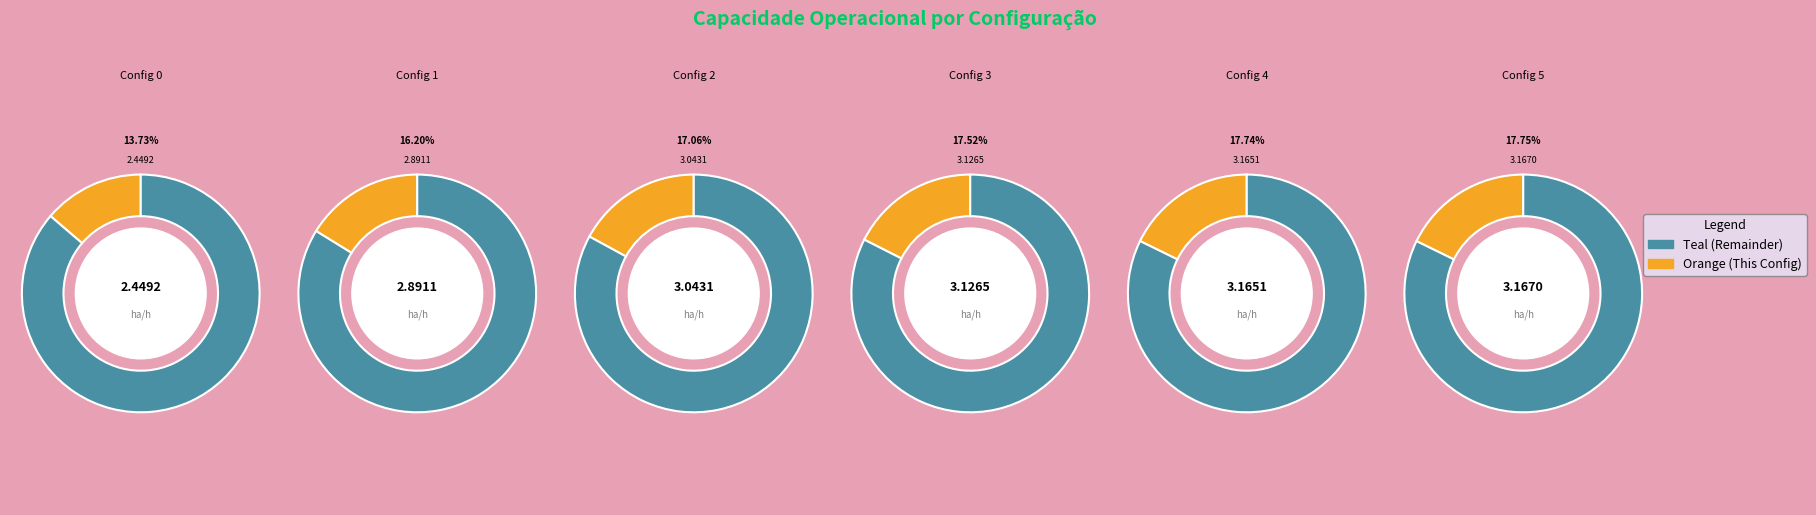

Does any single category account for the majority?

No